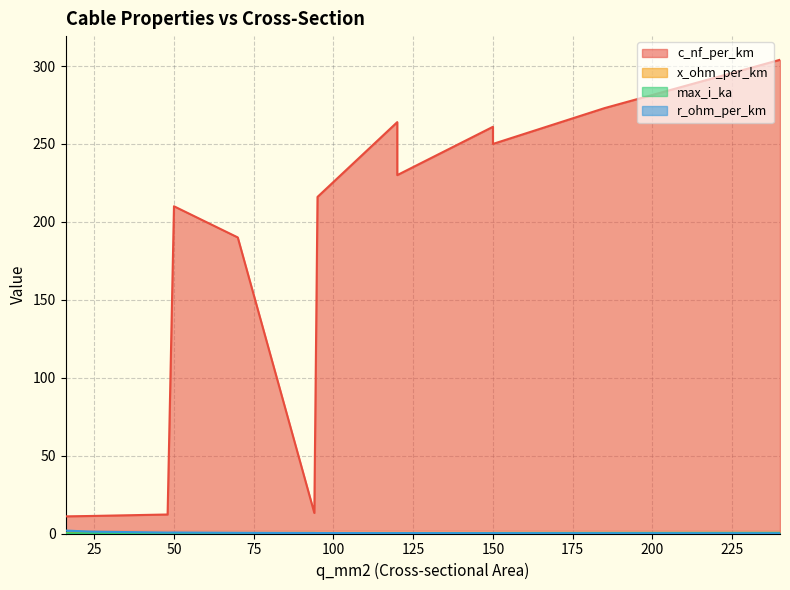

What is the difference between the maximum and second lowest values in the max_i_ka series?

0.3